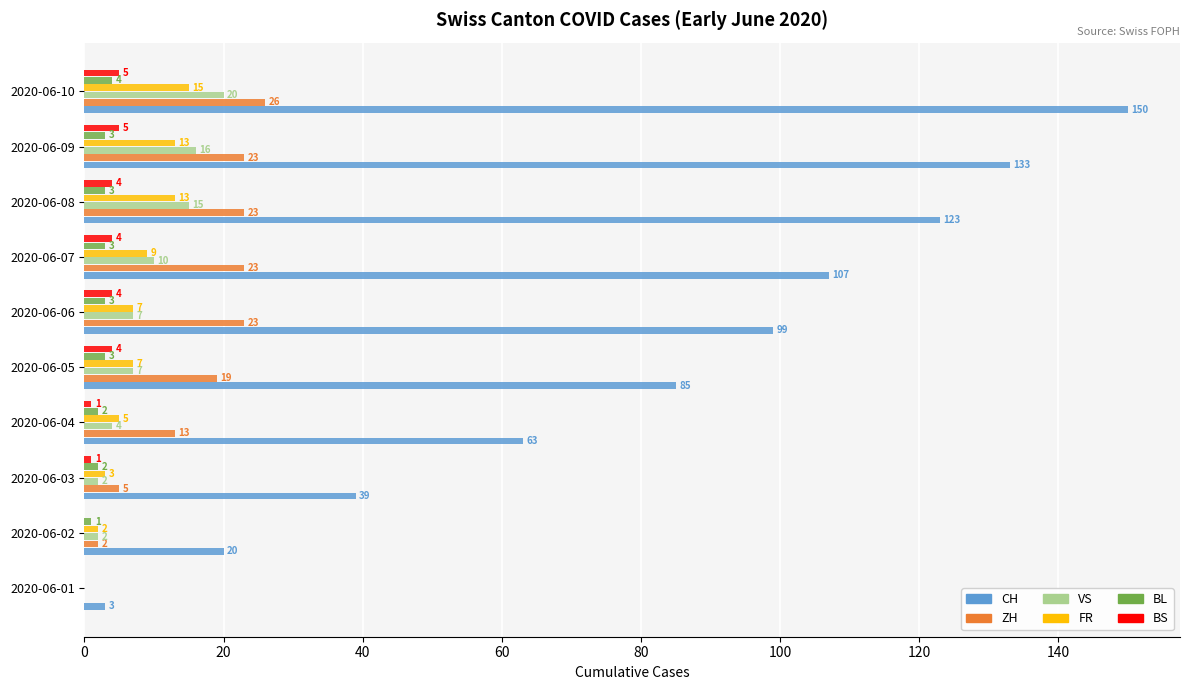

Which series changed the most between 2020-06-03 and 2020-06-05?

CH